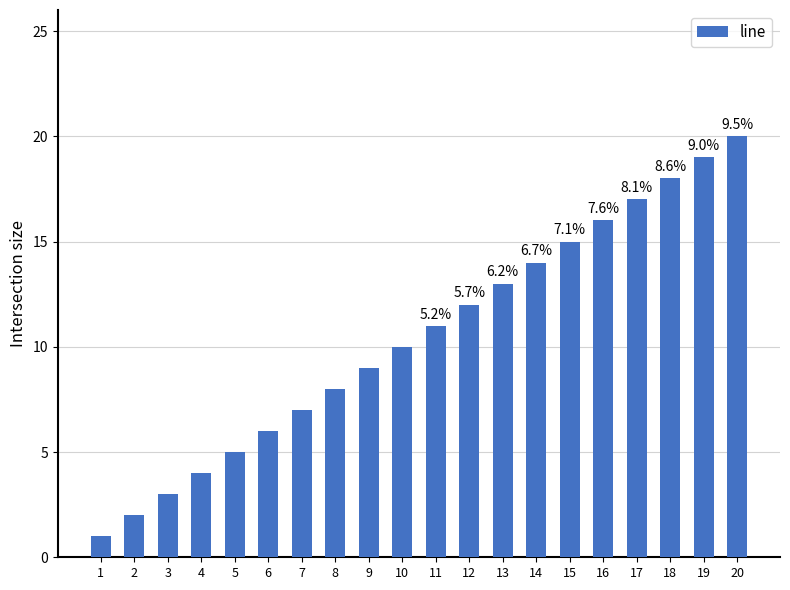

What is the difference between the maximum and minimum values?

19